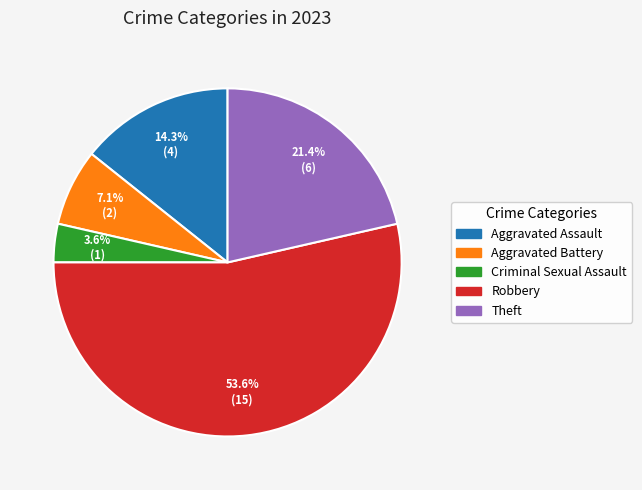

Which slice is the largest?

Robbery